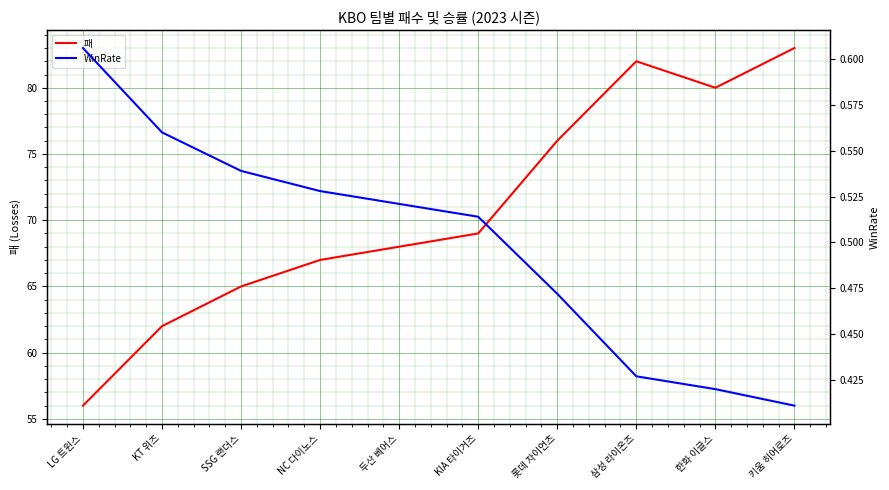

What is the difference between the maximum and second lowest values in the 패 series?

21